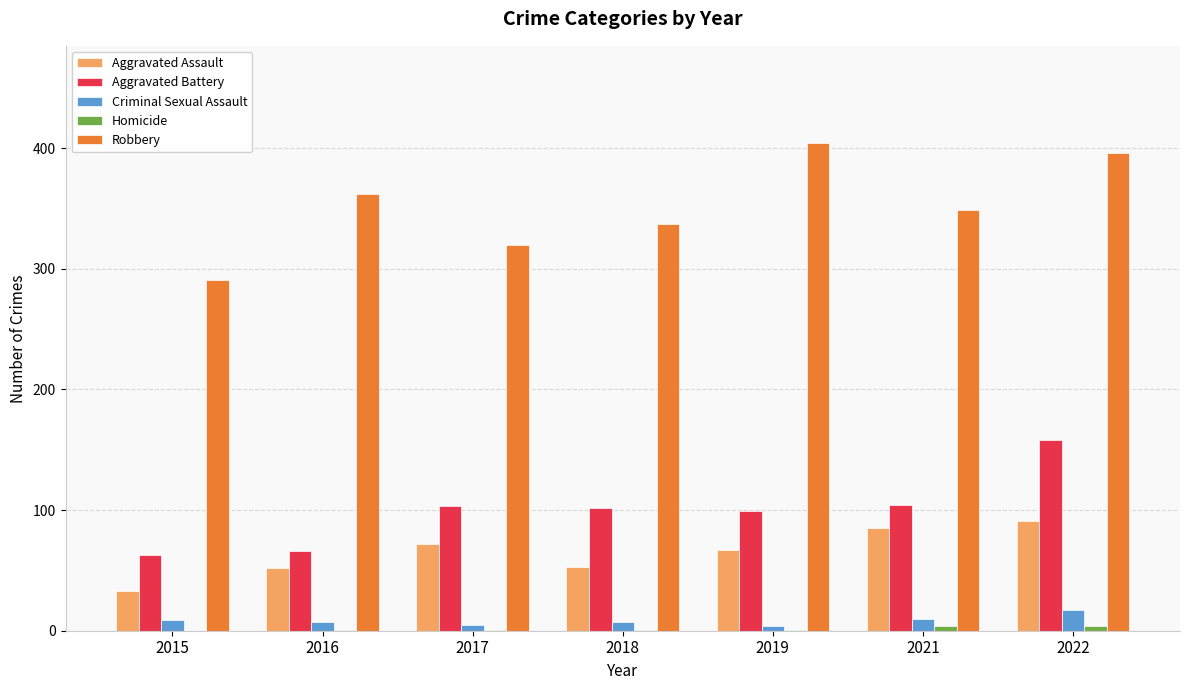

How many categories are shown in the chart?

7